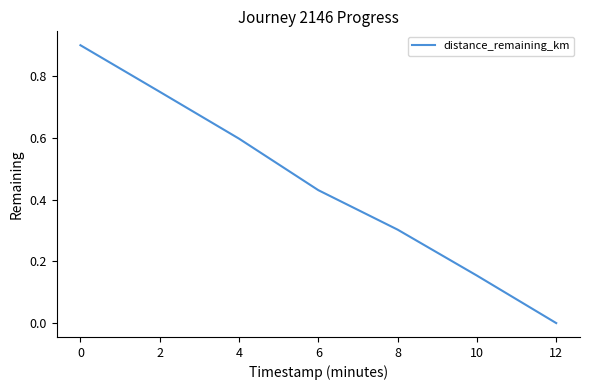

What is the approximate value at 8?

0.3